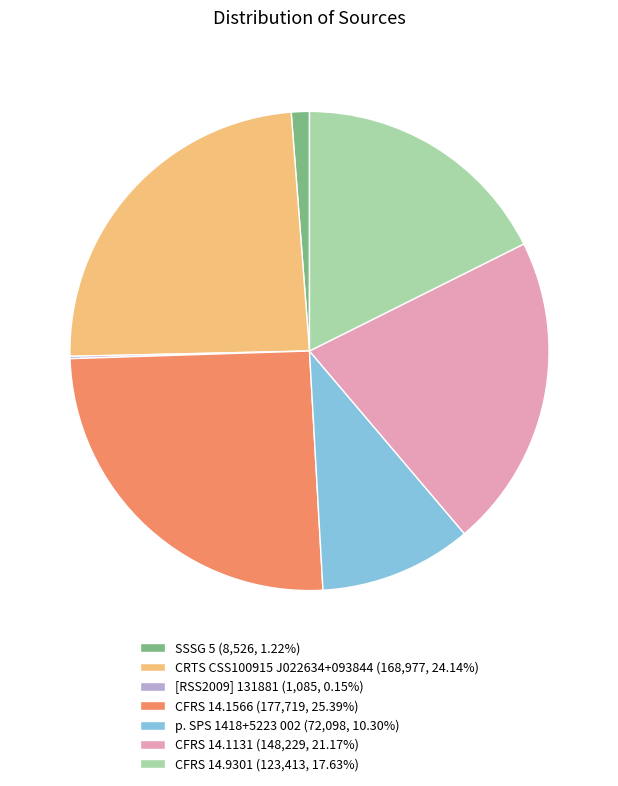

Does SSSG 5 (8,526, 1.22%) account for over 50% of the chart?

No